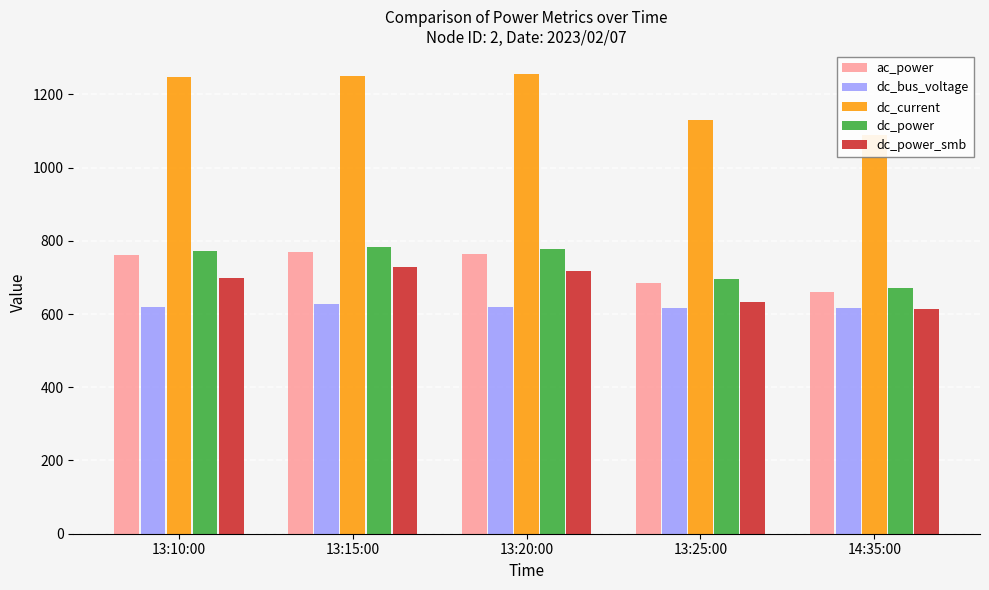

Rank the series by their maximum value, from lowest to highest.

dc_bus_voltage, dc_power_smb, ac_power, dc_power, dc_current